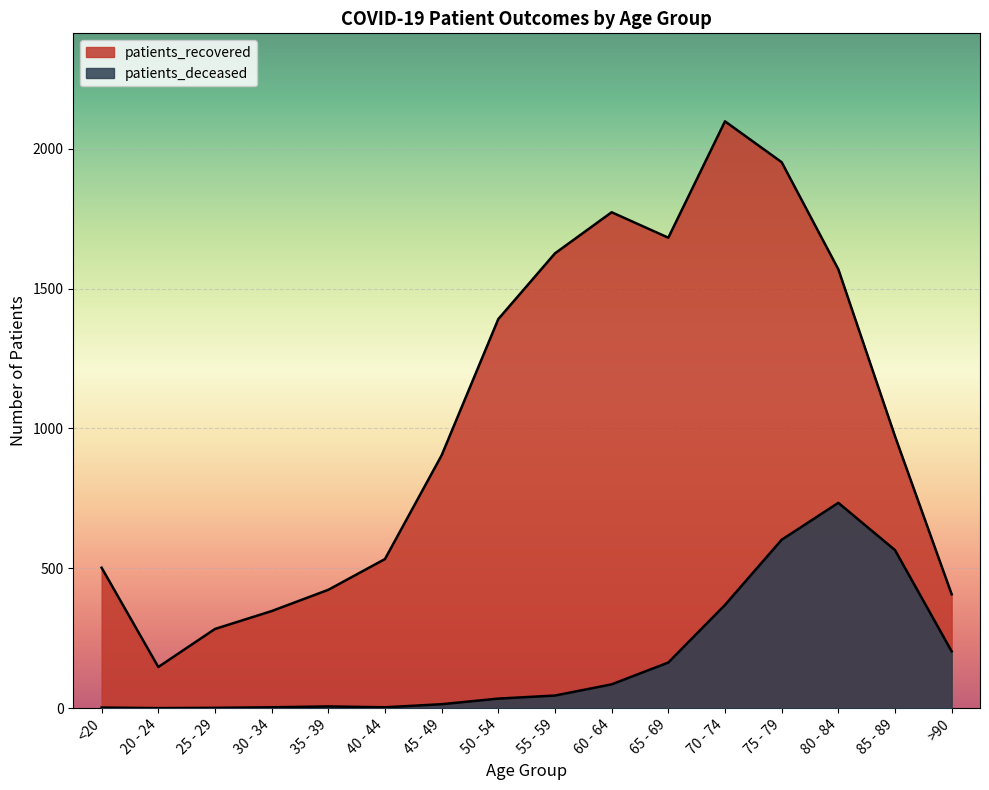

What is the total value across all series at >90?

610